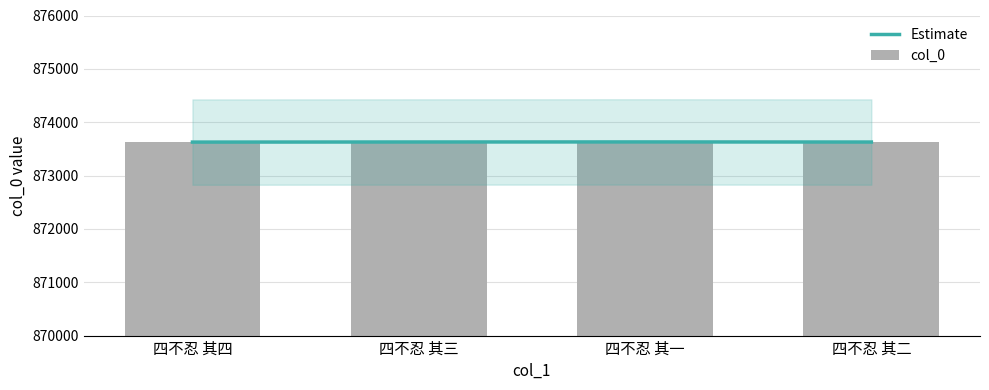

How many groups of bars are there?

4